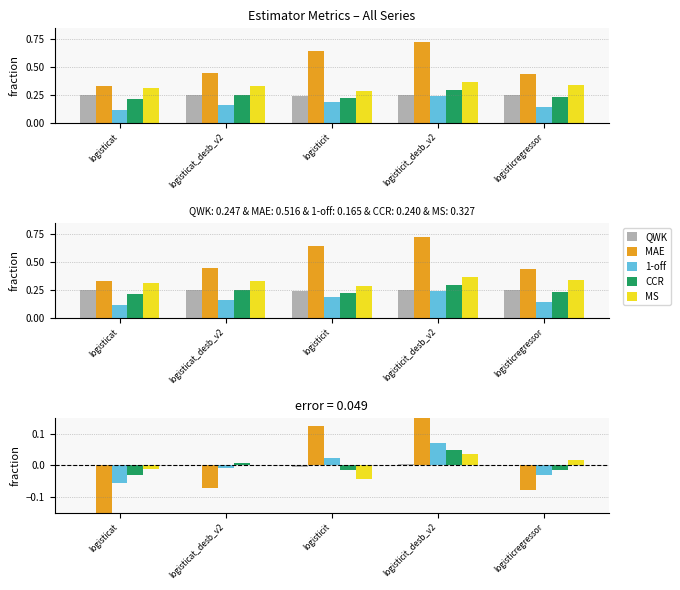

What position from the right is logisticit_desb_v2?

2